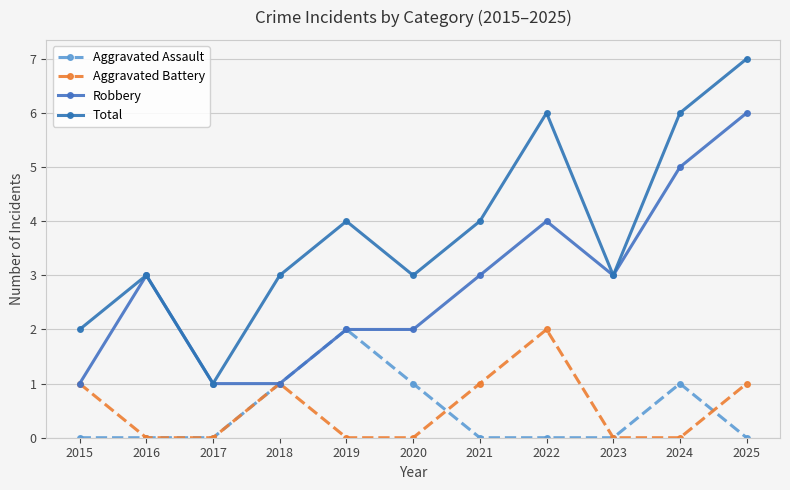

Which has a higher value, 2018 or 2022?

2018